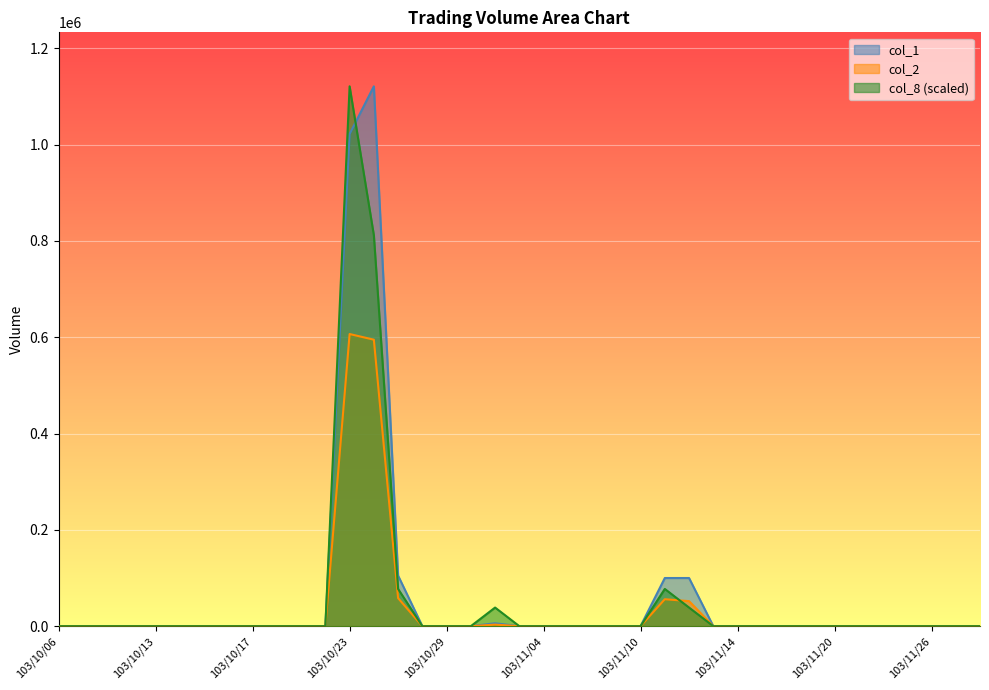

Which category has the lowest value in the col_2 series?

103/10/06